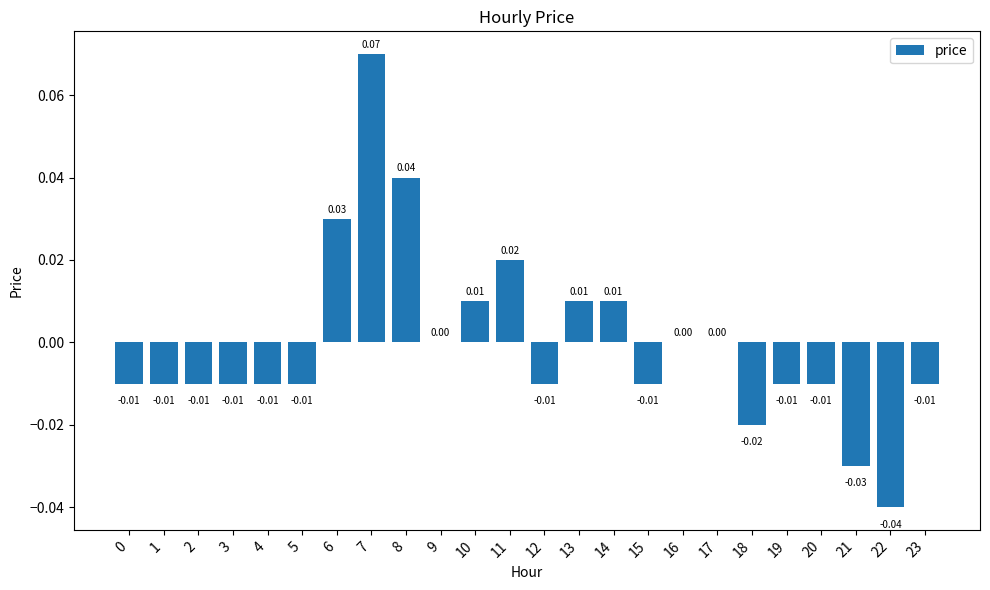

How many series are shown in this chart?

1